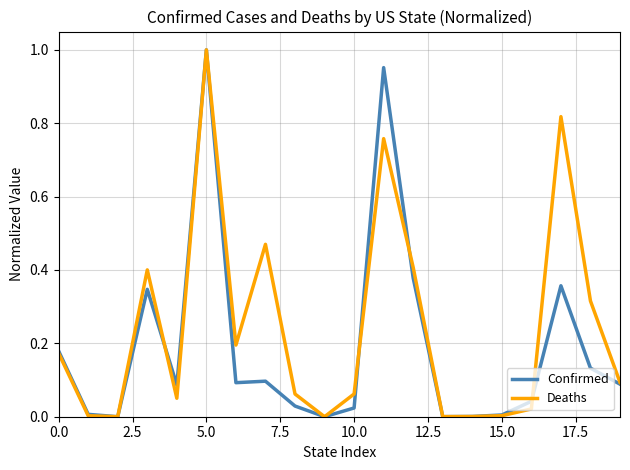

List the series in order of their overall mean, lowest first.

Confirmed, Deaths